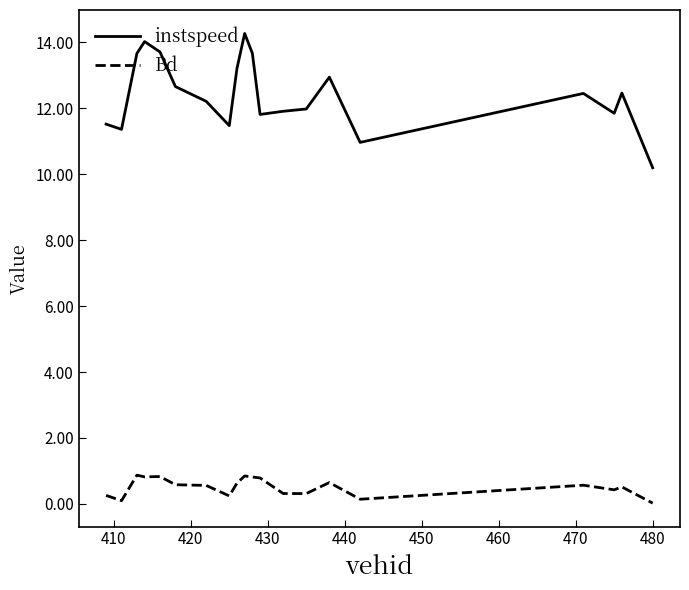

List the series in order of their overall mean, highest first.

instspeed, Bd